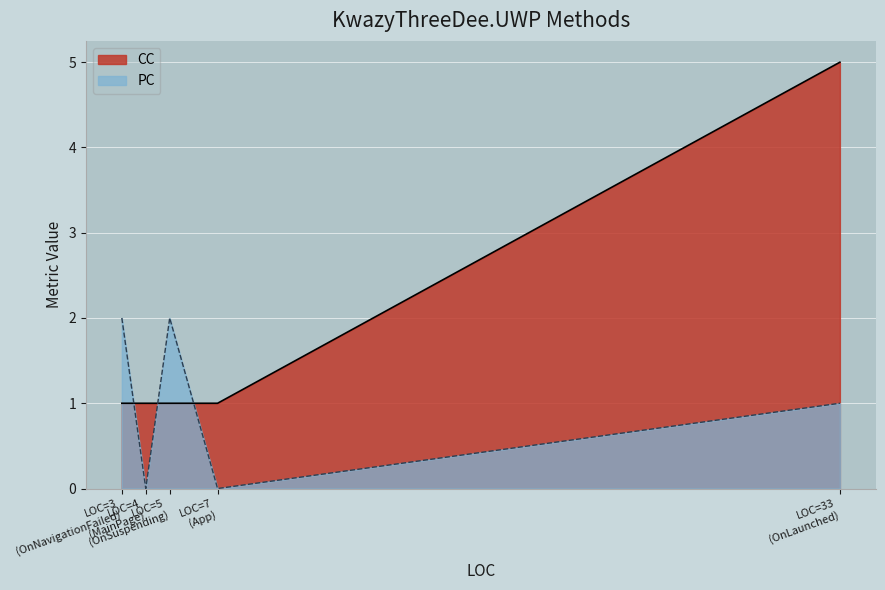

At which category does CC reach its first local peak?

OnLaunched